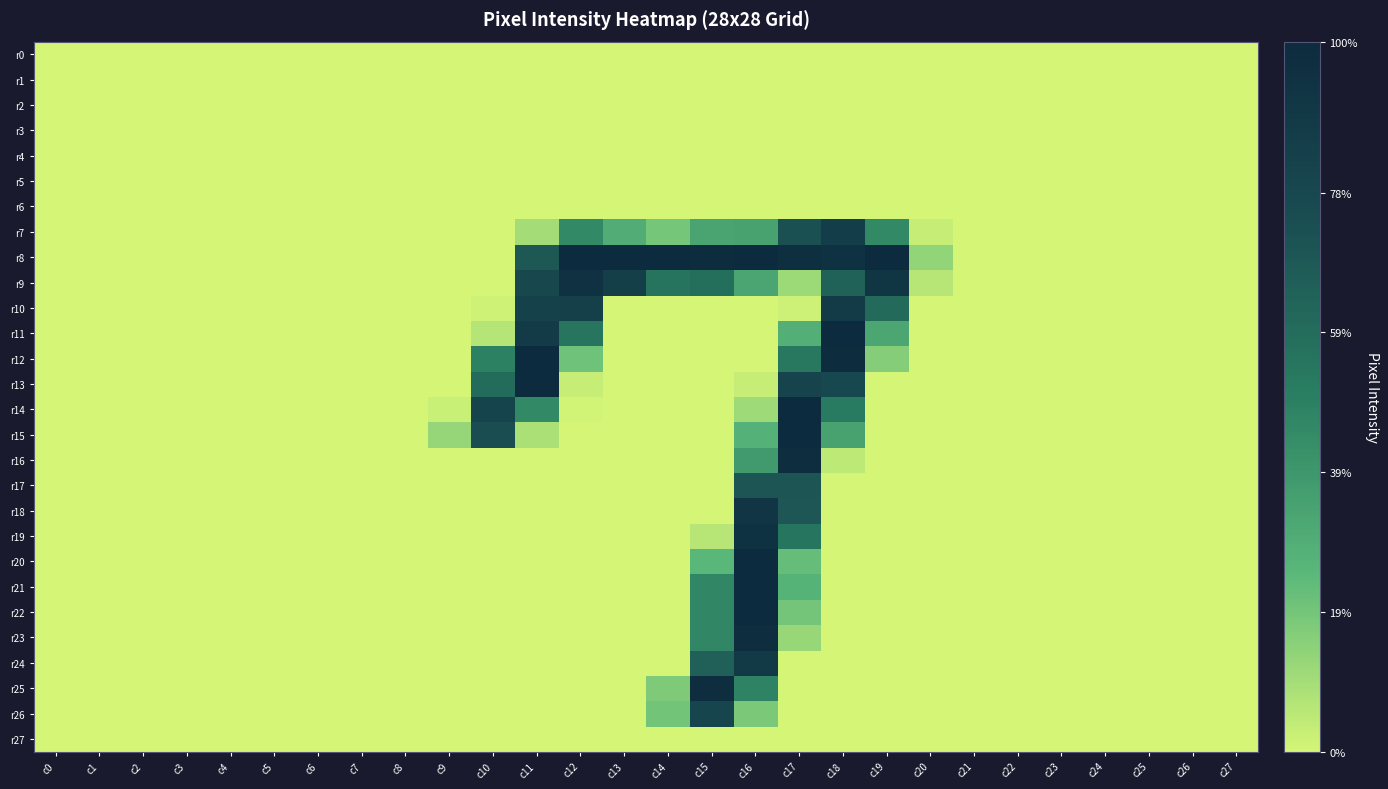

Which has a higher value, c17 or c14?

c17